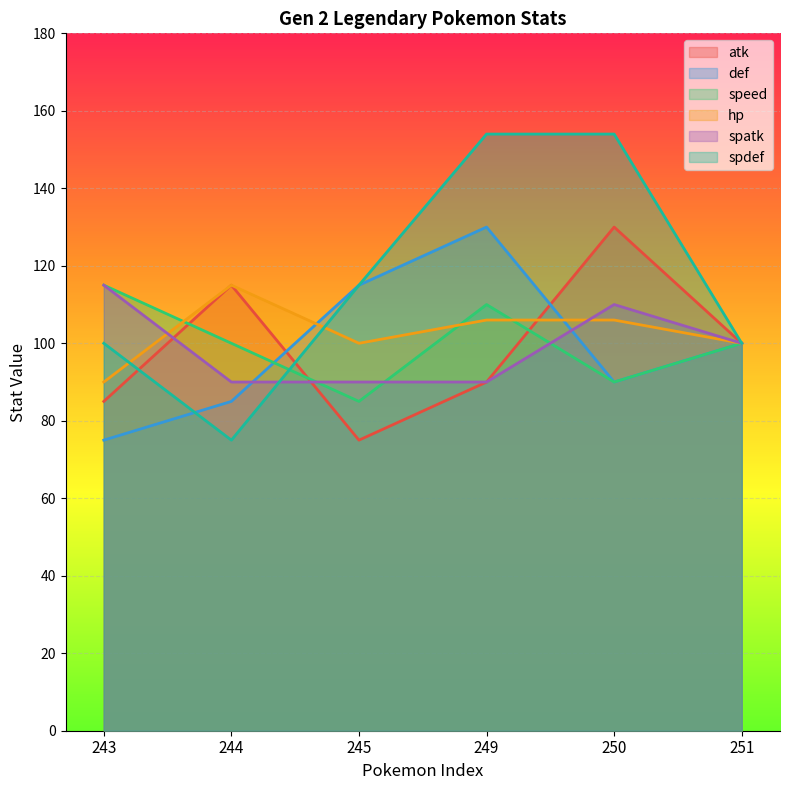

What is the value of the spdef point at the 3rd from the left?

115